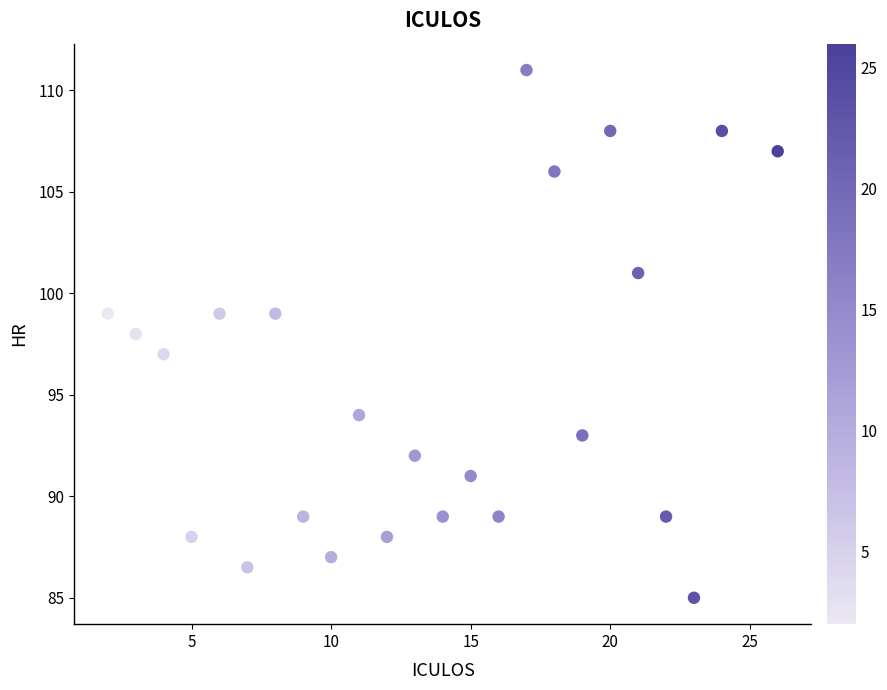

What is the range of X values (max minus min)?

24.0